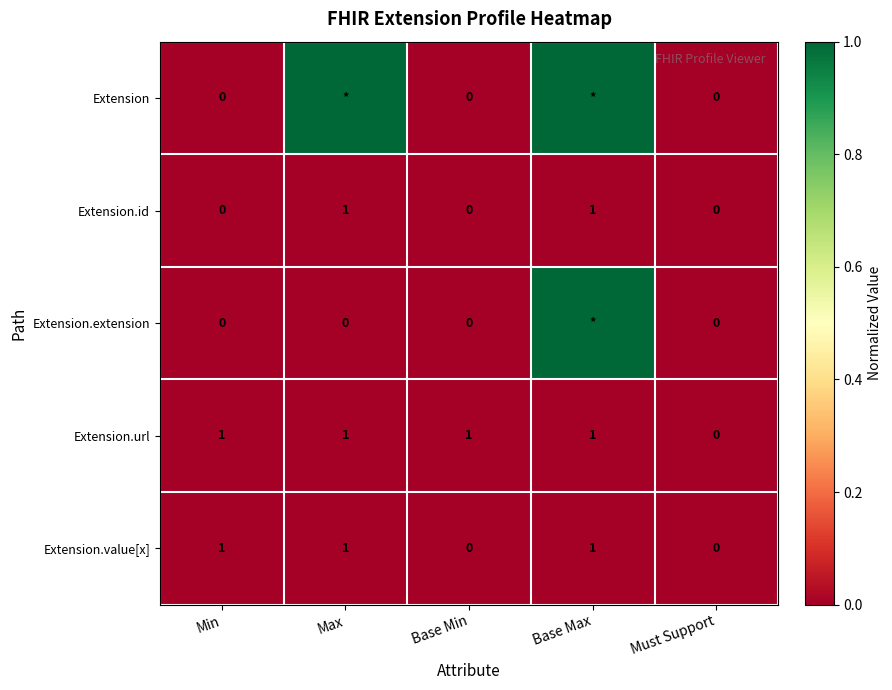

Is it true that Extension.id equals 0.0 at Base Max?

False